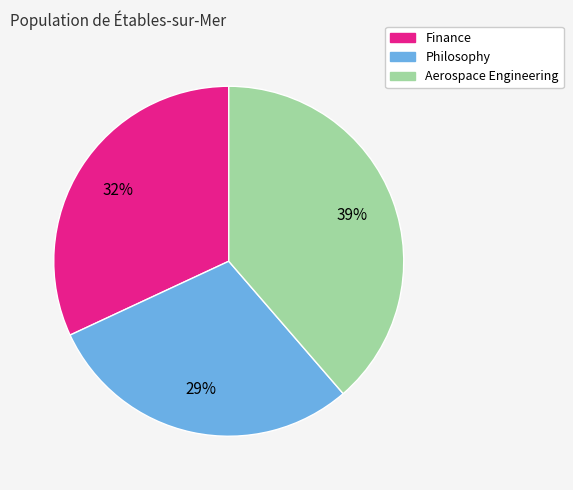

Is it true that Philosophy is 19% of the pie?

False